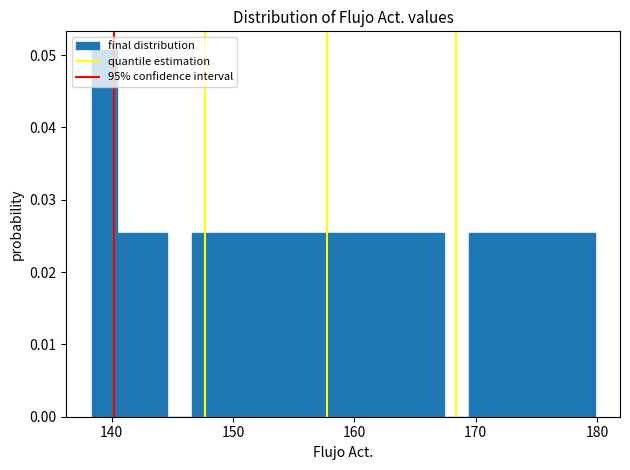

Around what value on the x-axis is the tallest bar? Give the approximate position of its centre, as read against the axis.

139